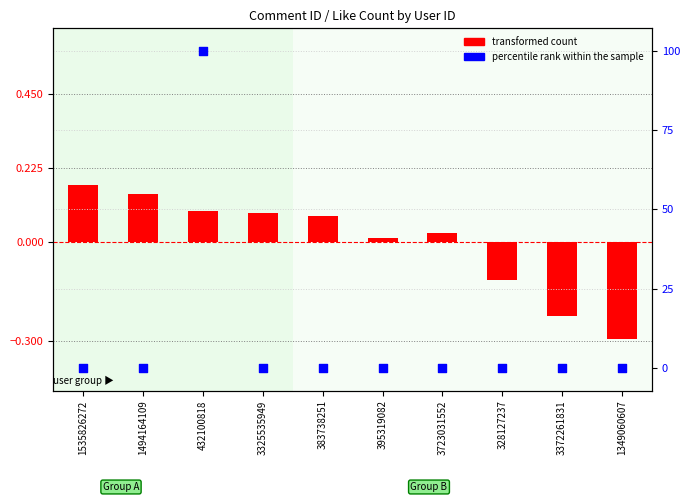

What is the total value across all series at 383738251?

0.1